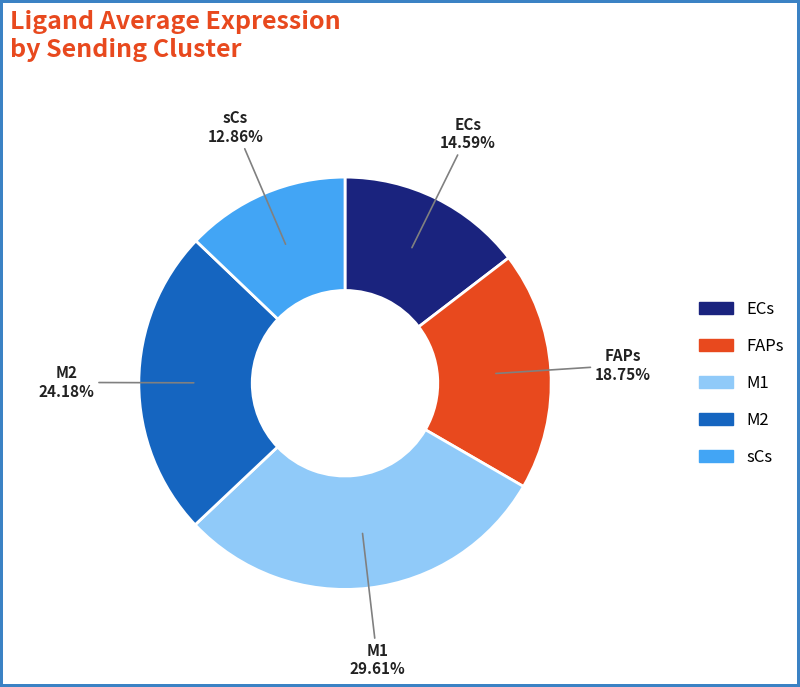

What is the smallest slice in the pie chart?

sCs